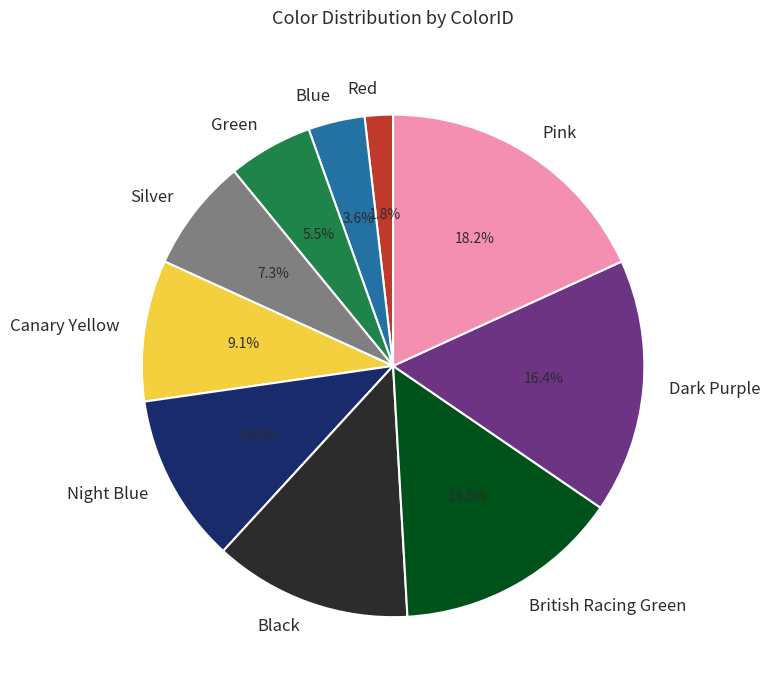

Which category has the biggest portion of the pie?

Pink